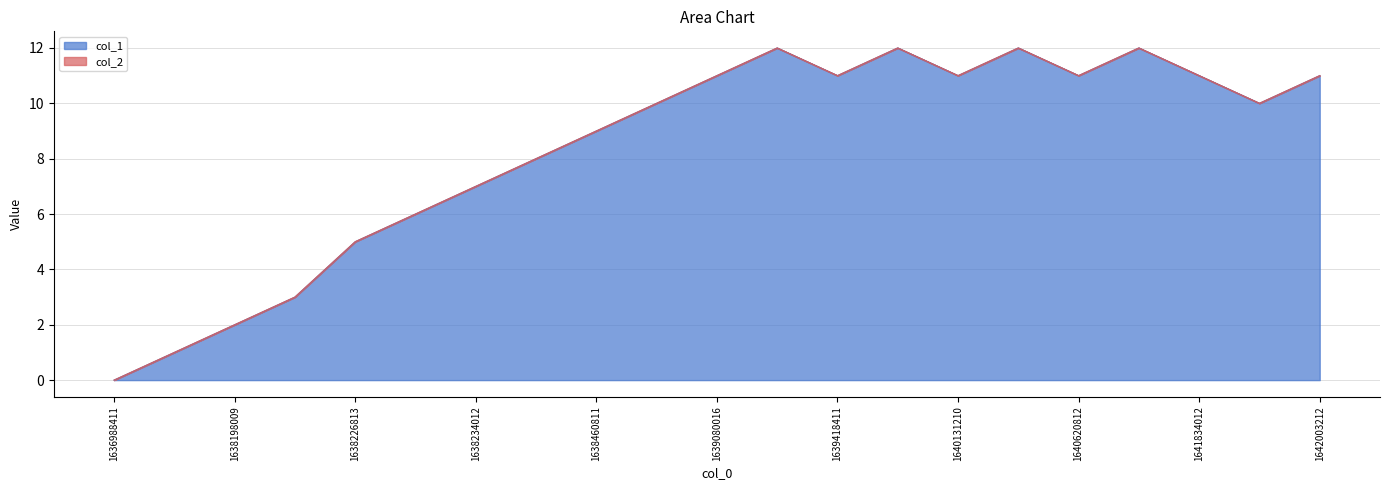

Does the chart have visible grid lines?

Yes